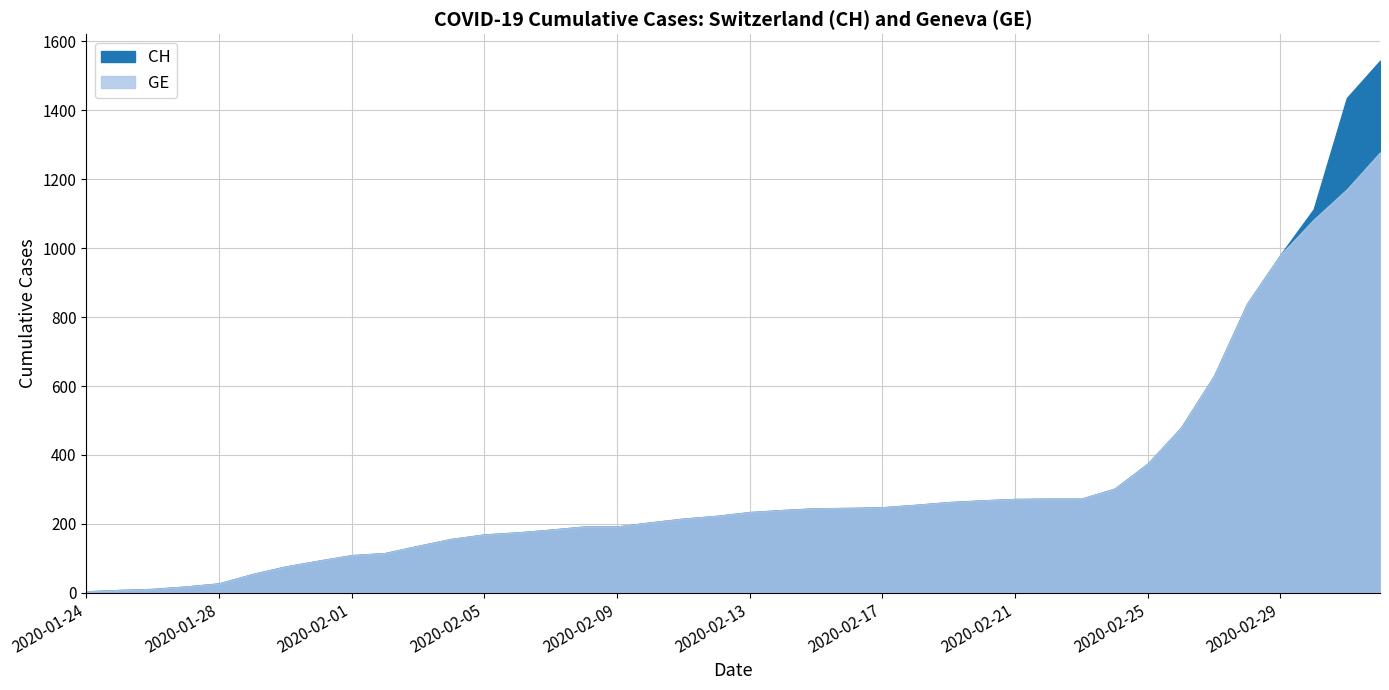

Reading right to left, list all the values displayed in this chart.

CH: 2020-03-03=1544	2020-03-02=1436	2020-03-01=1113	2020-02-29=981	2020-02-28=840	2020-02-27=630	2020-02-26=479	2020-02-25=375	2020-02-24=302	2020-02-23=273	2020-02-22=273	2020-02-21=272	2020-02-20=268	2020-02-19=263	2020-02-18=255	2020-02-17=248	2020-02-16=246	2020-02-15=245	2020-02-14=240	2020-02-13=234	2020-02-12=223	2020-02-11=215	2020-02-10=204	2020-02-09=192	2020-02-08=192	2020-02-07=183	2020-02-06=175	2020-02-05=169	2020-02-04=156	2020-02-03=136	2020-02-02=115	2020-02-01=109	2020-01-31=93	2020-01-30=76	2020-01-29=54	2020-01-28=27	2020-01-27=18	2020-01-26=11	2020-01-25=8	2020-01-24=4
GE: 2020-03-03=1278	2020-03-02=1171	2020-03-01=1083	2020-02-29=981	2020-02-28=840	2020-02-27=630	2020-02-26=479	2020-02-25=375	2020-02-24=302	2020-02-23=273	2020-02-22=273	2020-02-21=272	2020-02-20=268	2020-02-19=263	2020-02-18=255	2020-02-17=248	2020-02-16=246	2020-02-15=245	2020-02-14=240	2020-02-13=234	2020-02-12=223	2020-02-11=215	2020-02-10=204	2020-02-09=192	2020-02-08=192	2020-02-07=183	2020-02-06=175	2020-02-05=169	2020-02-04=156	2020-02-03=136	2020-02-02=115	2020-02-01=109	2020-01-31=93	2020-01-30=76	2020-01-29=54	2020-01-28=27	2020-01-27=18	2020-01-26=11	2020-01-25=8	2020-01-24=4